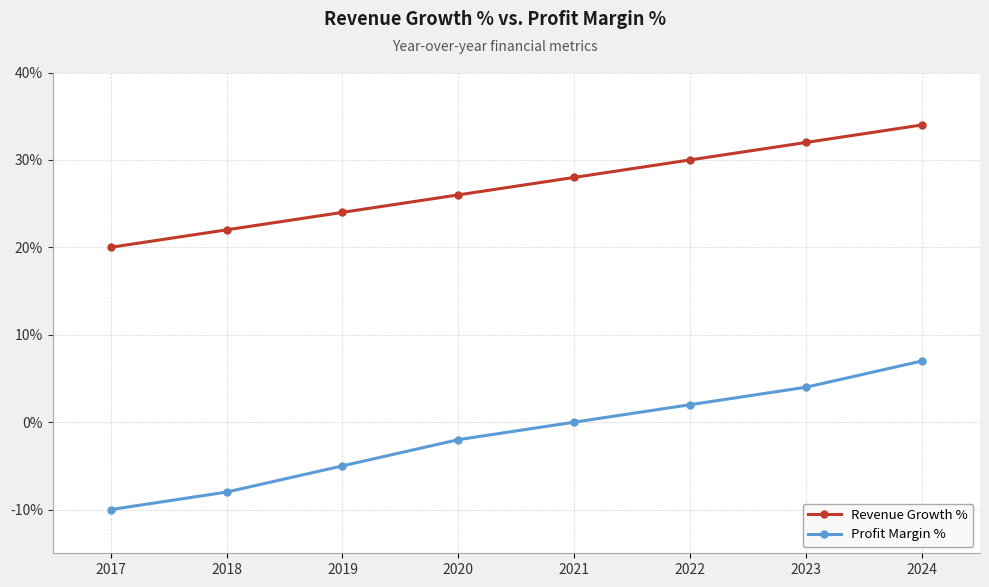

What is the value of the Revenue Growth % point at the 7th from the left?

32